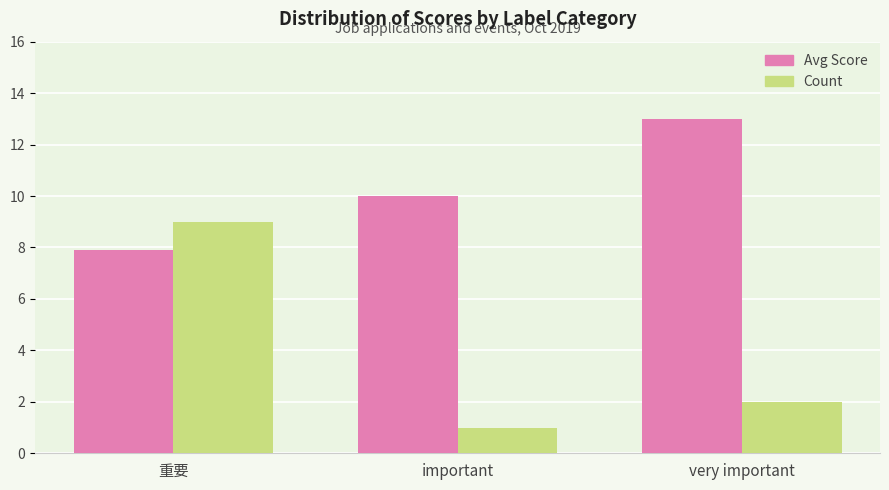

What is the lowest value of the Count series?

1.0